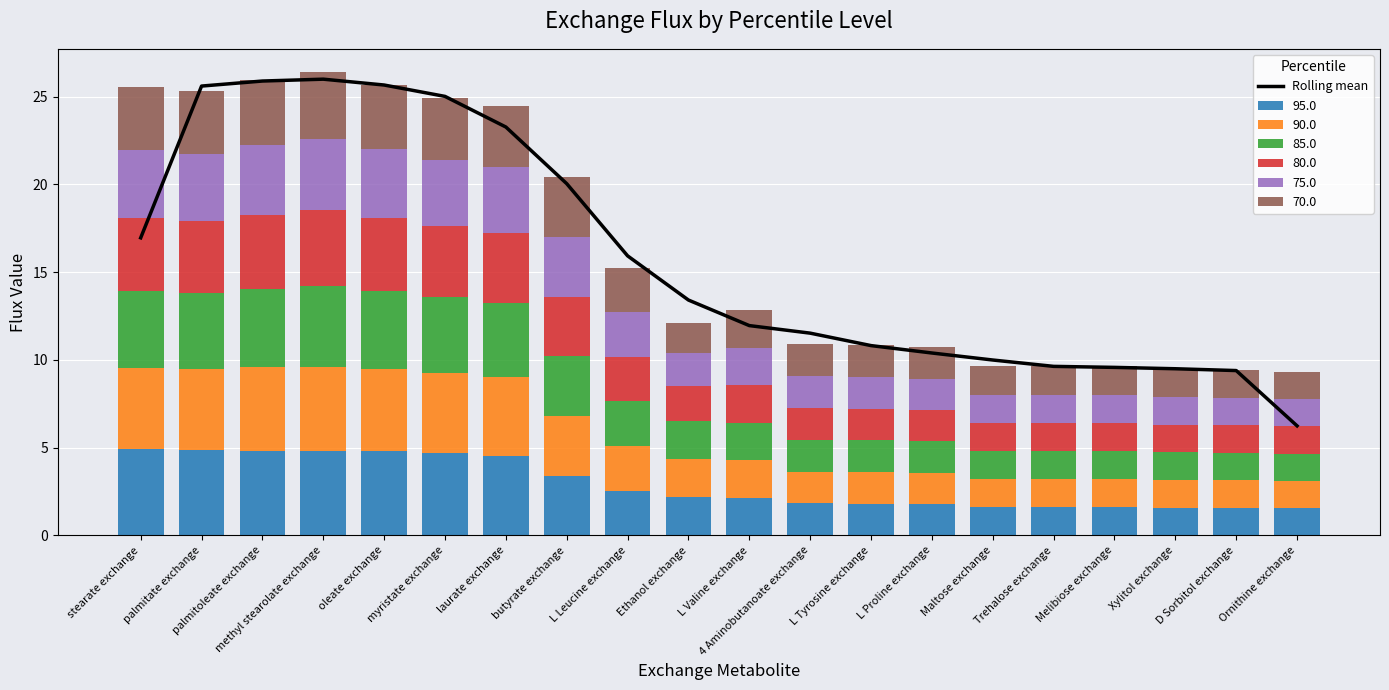

Where is the data nearest to the value 16?

L Leucine exchange